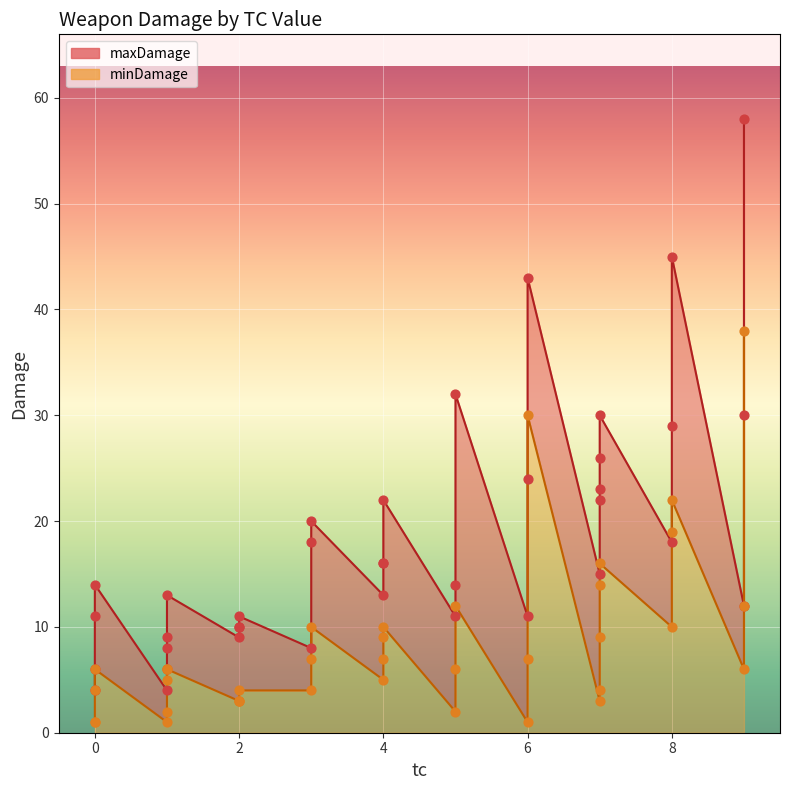

At how many categories does at least one series exceed 5?

35